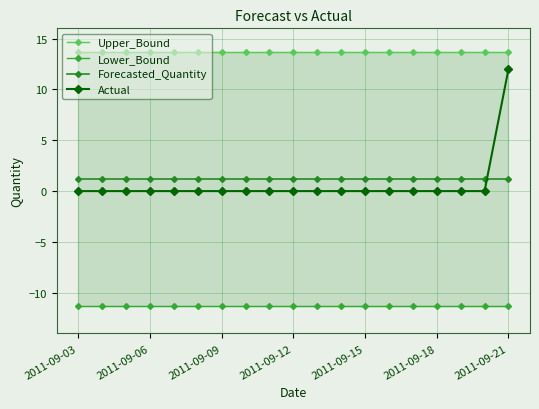

What are all the series names shown in the legend?

Upper_Bound, Lower_Bound, Forecasted_Quantity, Actual